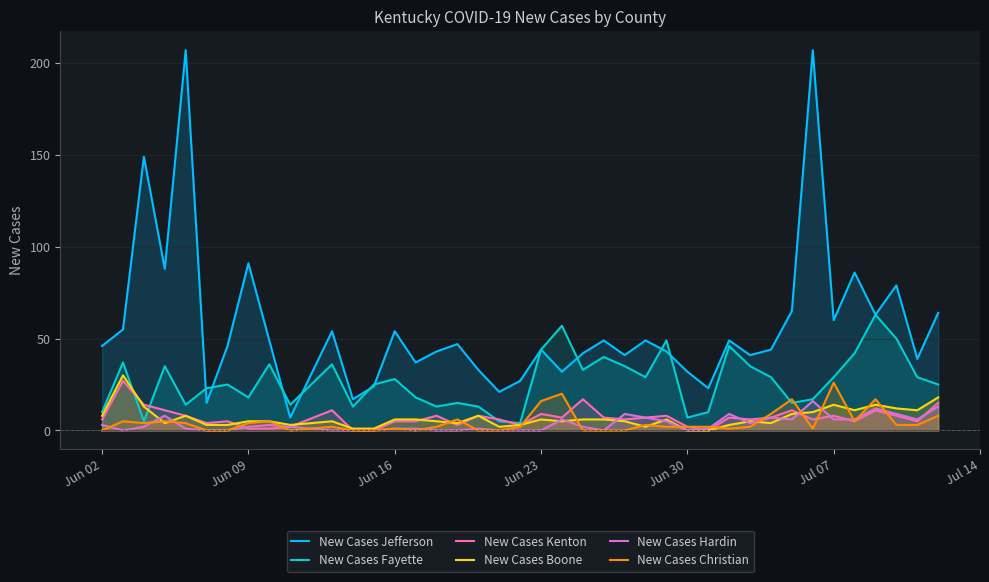

What is the greatest value displayed?

207